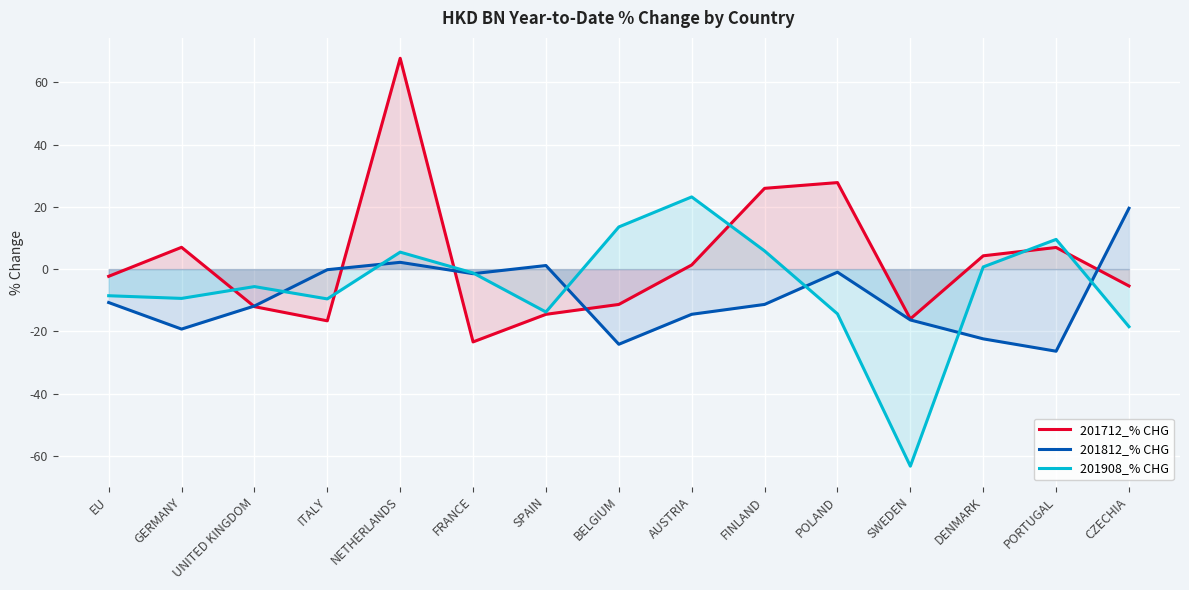

True or false: 201712_% CHG and 201812_% CHG intersect in this chart.

True